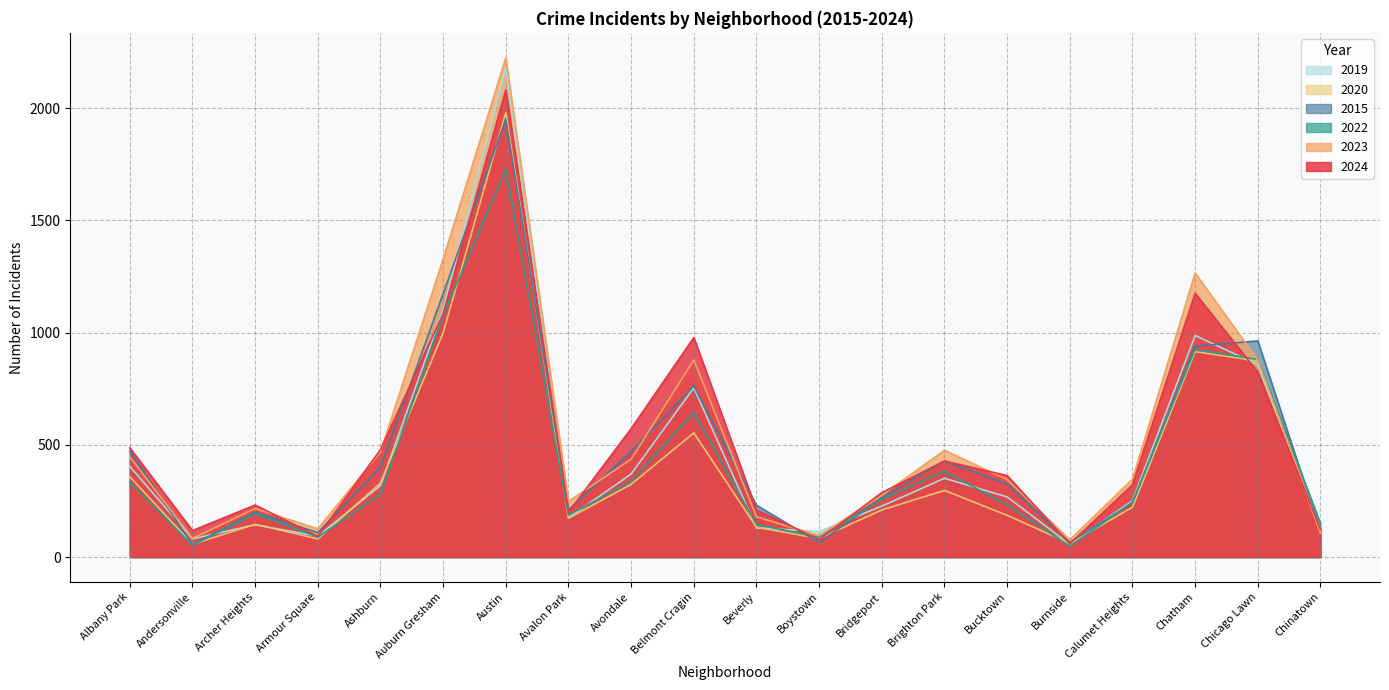

Where do 2023 and 2019 first cross each other?

Beverly and Boystown